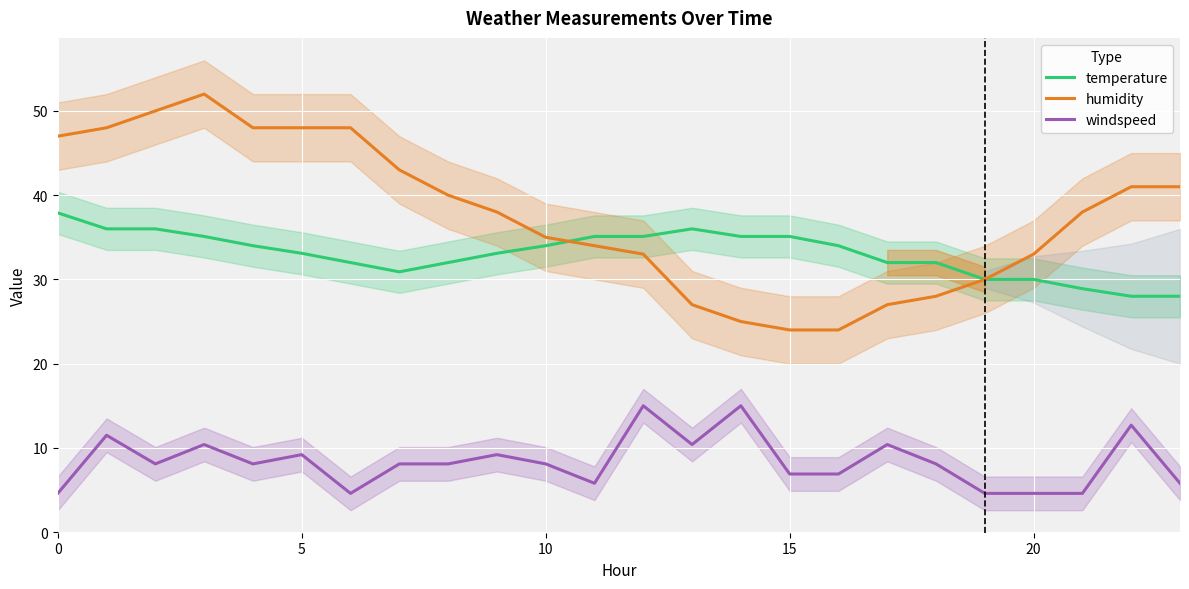

What is the sum of all temperature values?

793.4